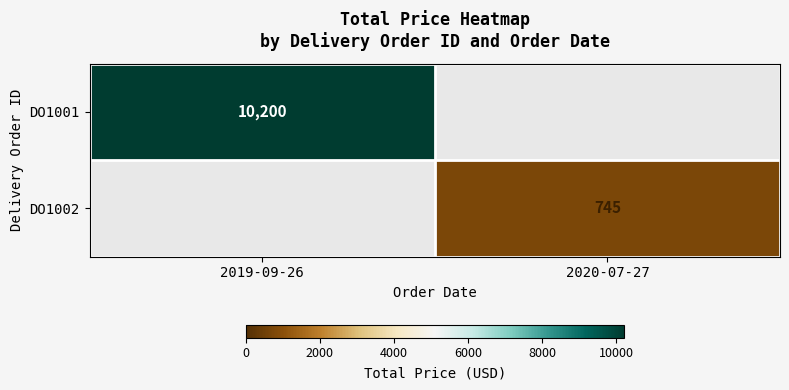

The DO1001 series shows 10200 at 2019-09-26. True or false?

True